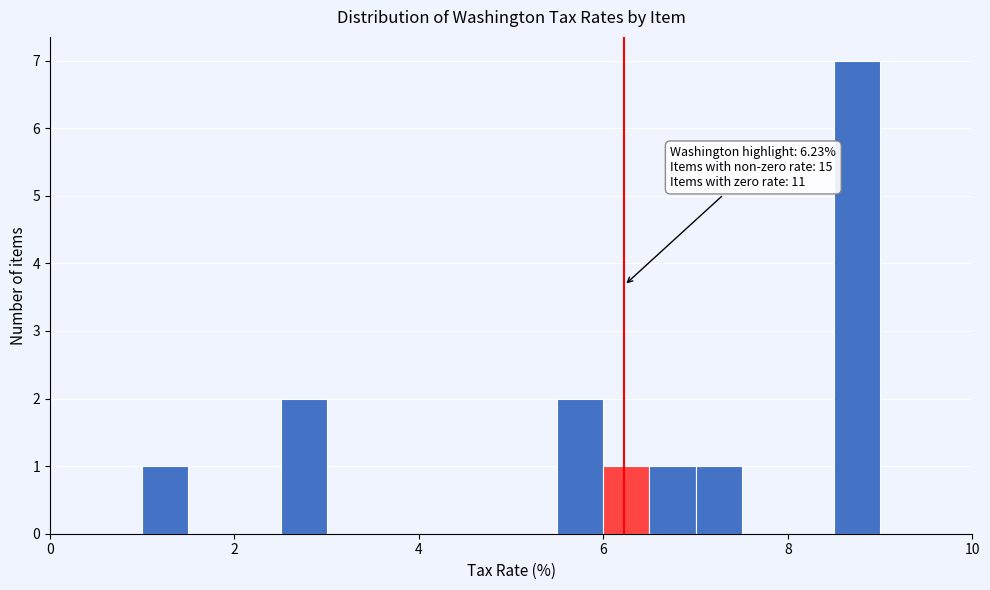

Read against the x-axis, roughly where is the centre of the tallest bar?

8.8